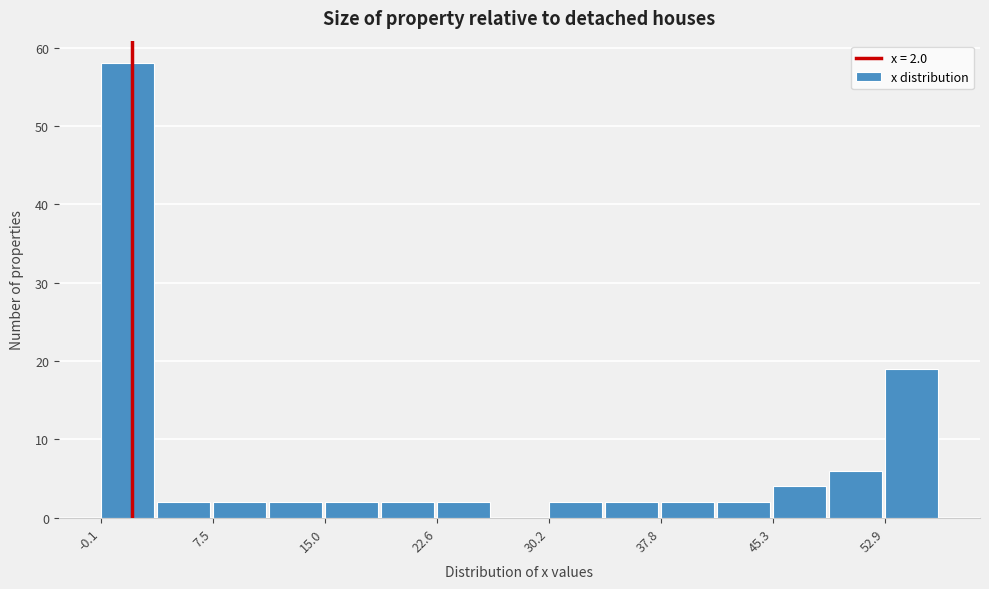

Around what value on the x-axis is the tallest bar? Give the approximate position of its centre, as read against the axis.

2